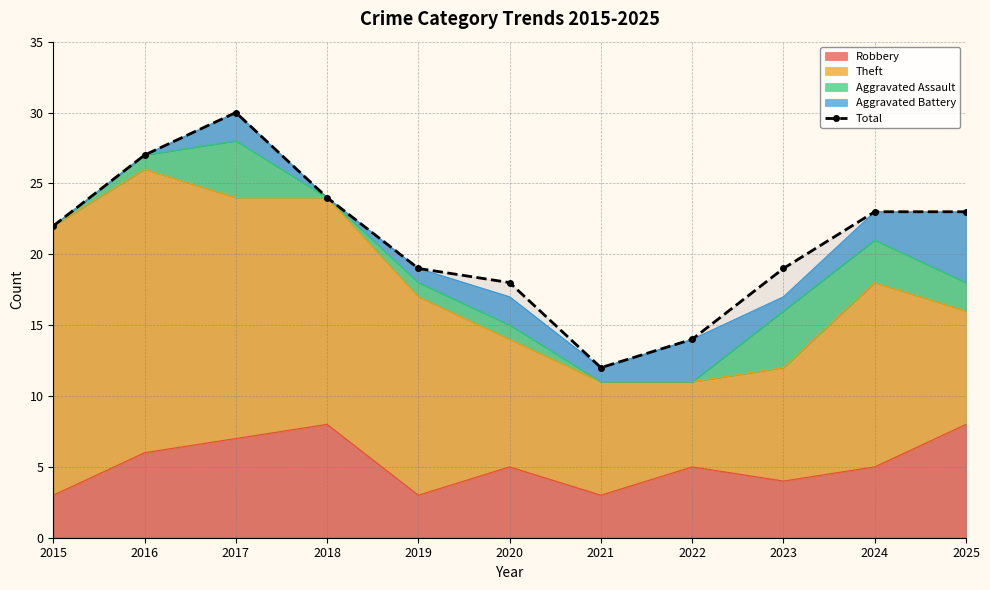

Reading right to left, list all the values displayed in this chart.

2025=23	2024=23	2023=19	2022=14	2021=12	2020=18	2019=19	2018=24	2017=30	2016=27	2015=22